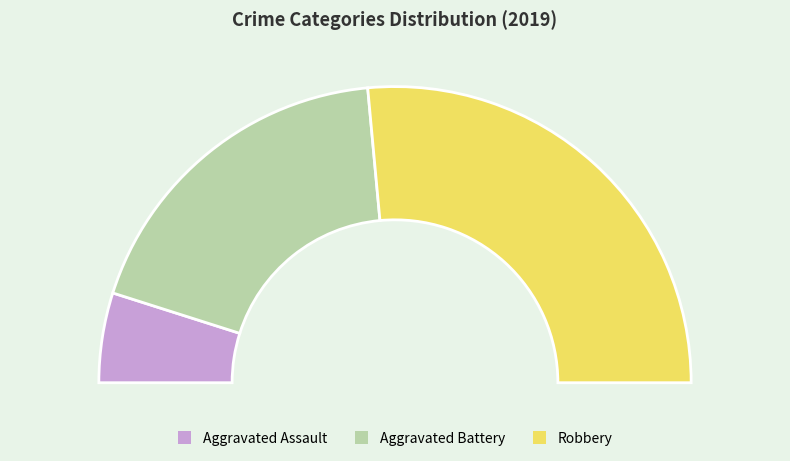

Approximately how many times larger is the value at Aggravated Battery compared to Aggravated Assault?

3.8